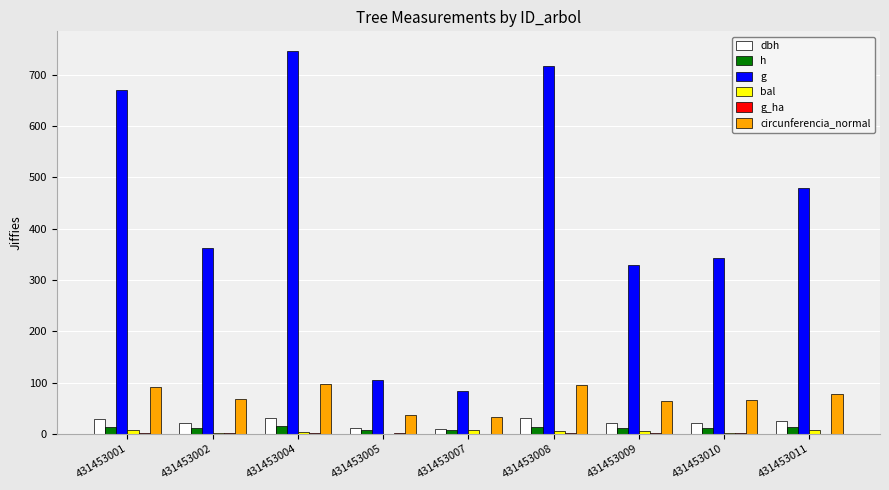

How many groups of bars are there?

9